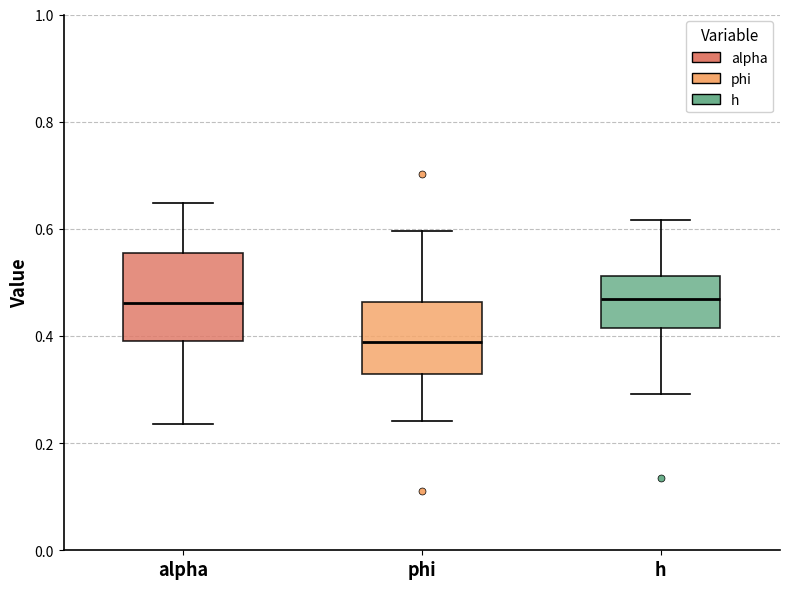

Reading left to right, transcribe this box plot: for each box, give where its median line is, the range the box spans, and where its two whiskers end, as read against the y-axis. The values are not printed on the chart, so give them approximately, as read against the axis.

alpha: median 0.46, box 0.40 to 0.56, whiskers 0.24 to 0.64
phi: median 0.38, box 0.32 to 0.46, whiskers 0.24 to 0.60
h: median 0.46, box 0.42 to 0.52, whiskers 0.30 to 0.62